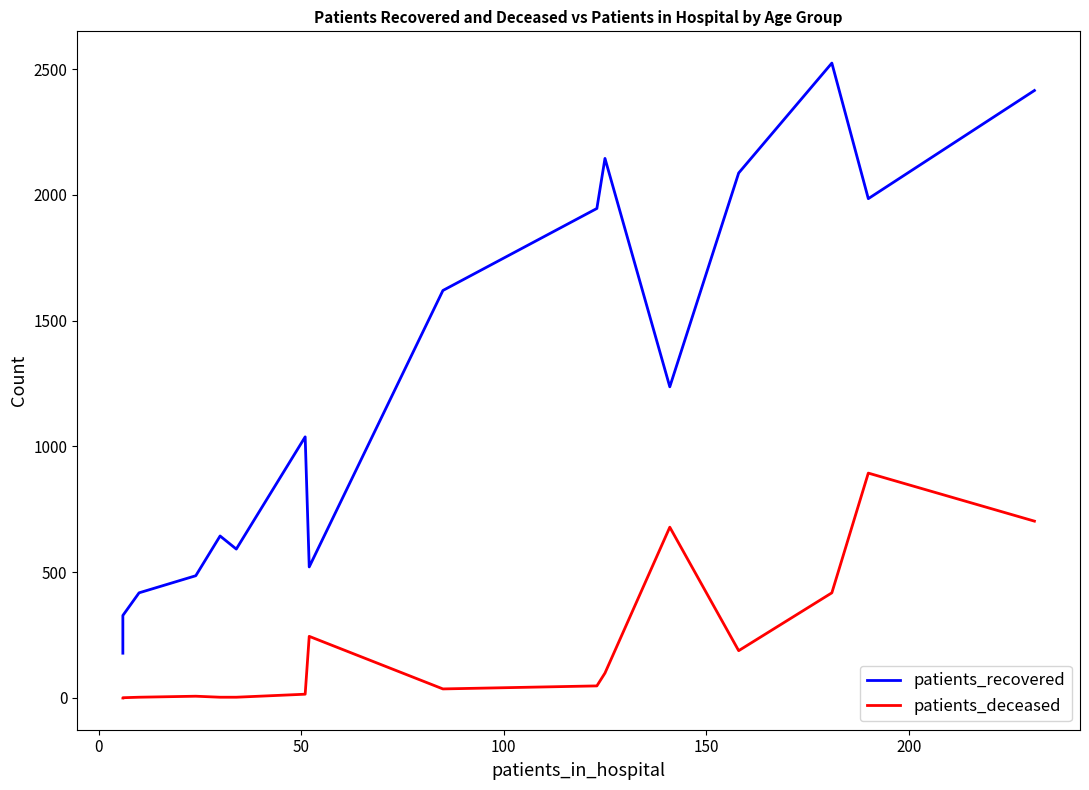

At how many categories does at least one series exceed 747?

9